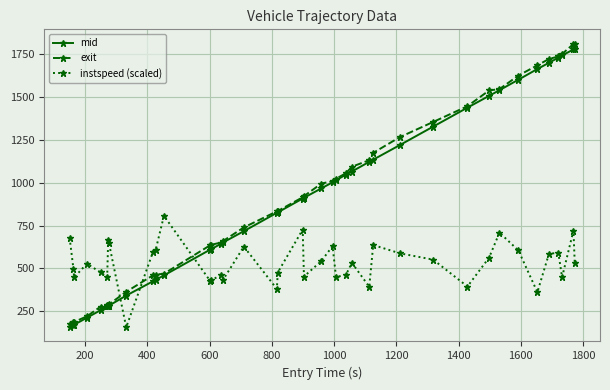

What is the value of the exit point at the 32nd from the left?

1536.5